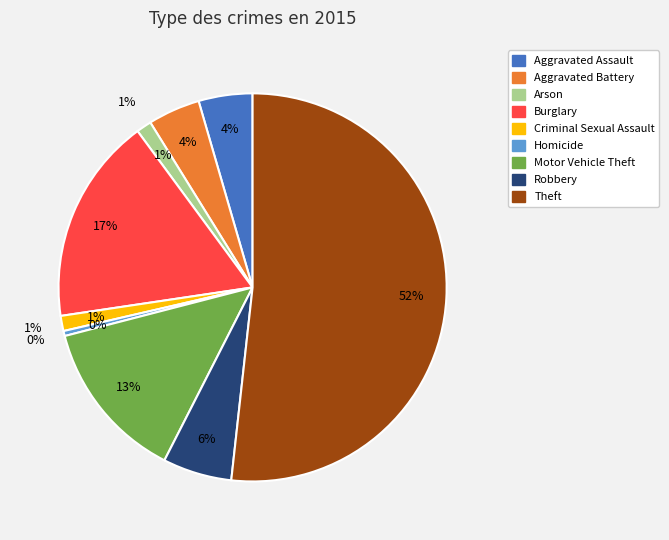

What percentage is the Arson slice, to the nearest percent?

1%